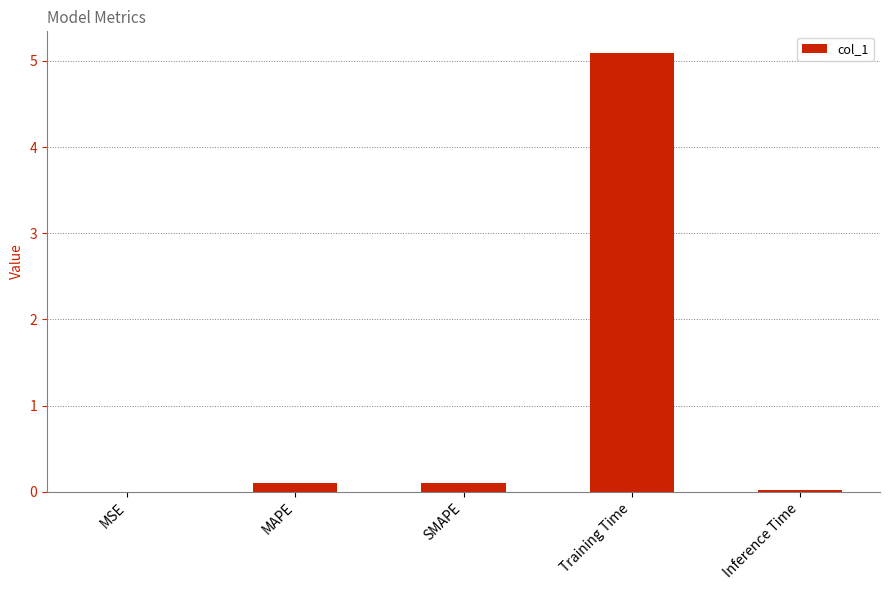

Which category has the highest value across all series?

Training Time